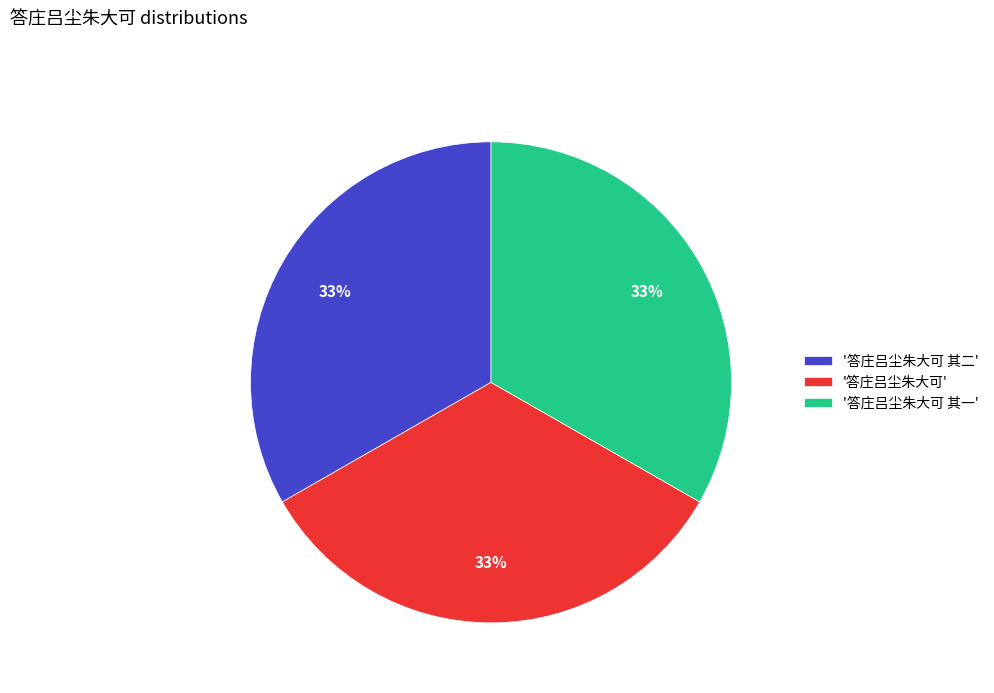

How many segments does this pie chart have?

3